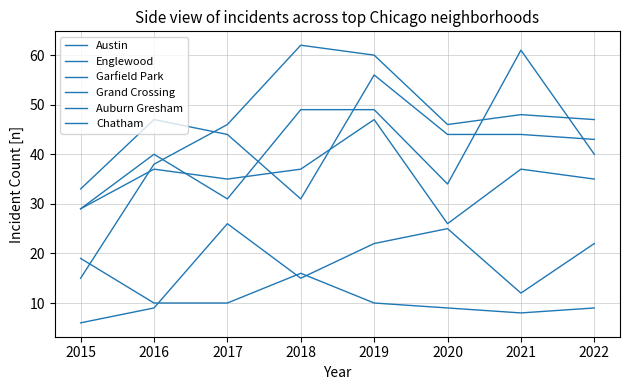

The Auburn Gresham series shows 6 at 2019. True or false?

False